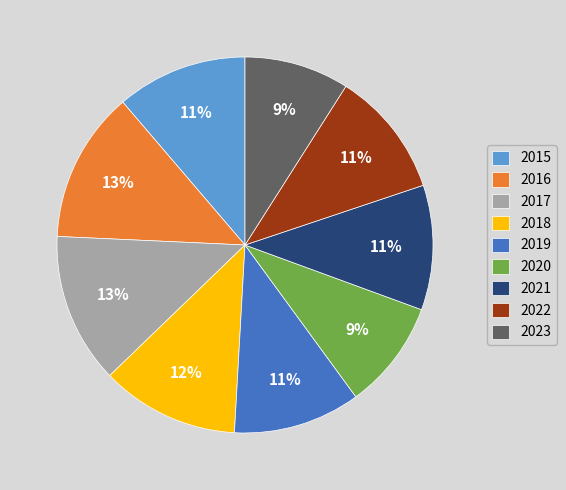

Do 2017 and 2019 together represent more than half of the pie?

No